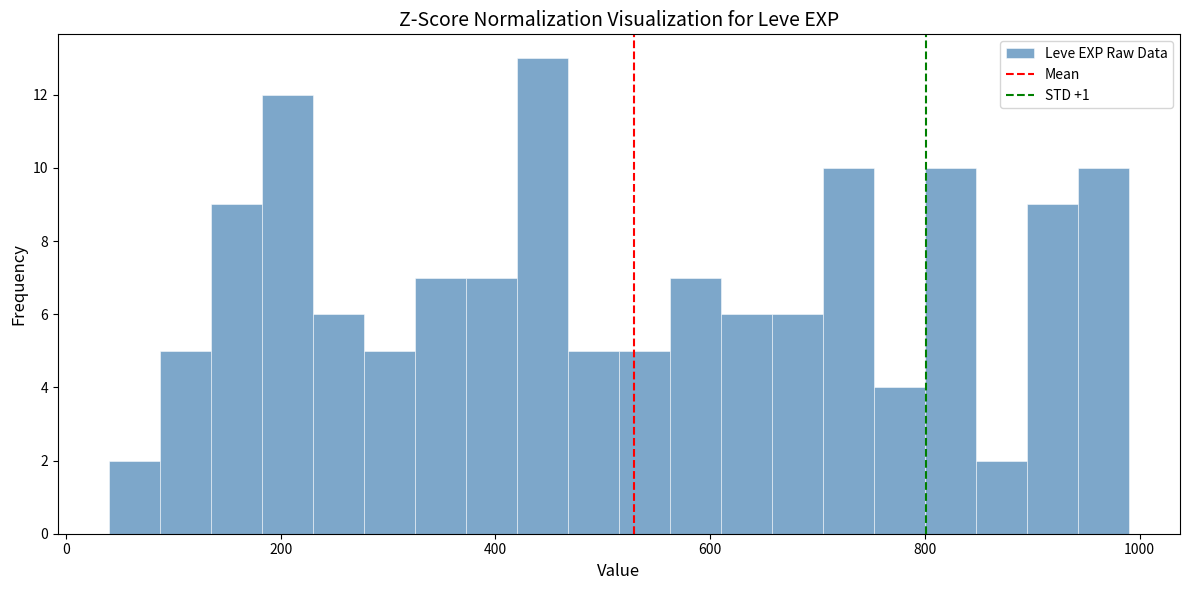

Around what value on the x-axis is the tallest bar? Give the approximate position of its centre, as read against the axis.

440